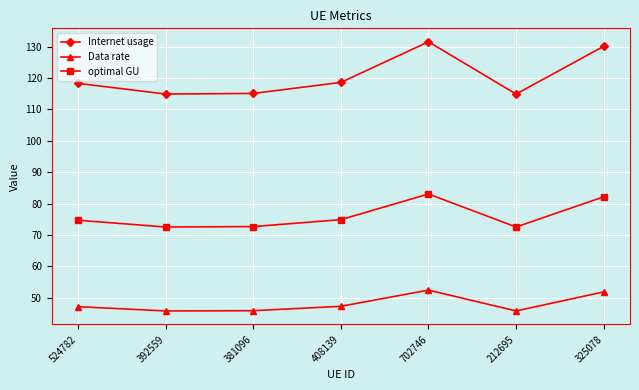

True or false: Internet usage has a value of 72.1 at 381096.

False